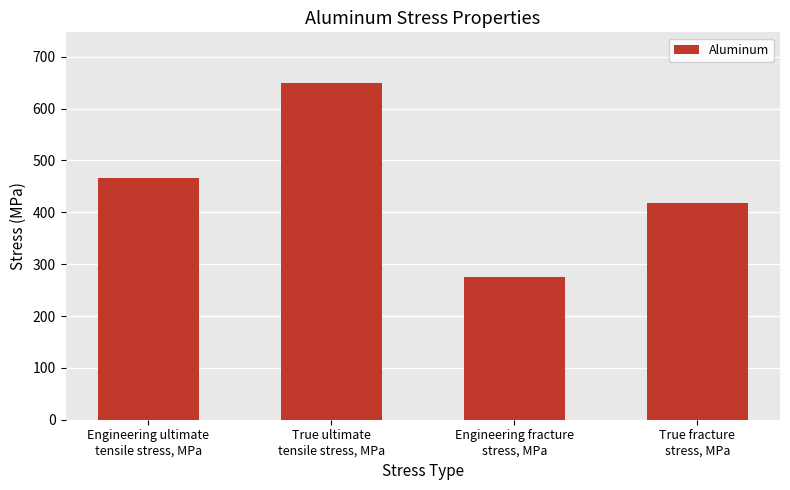

What is the sum of all values?

1809.2